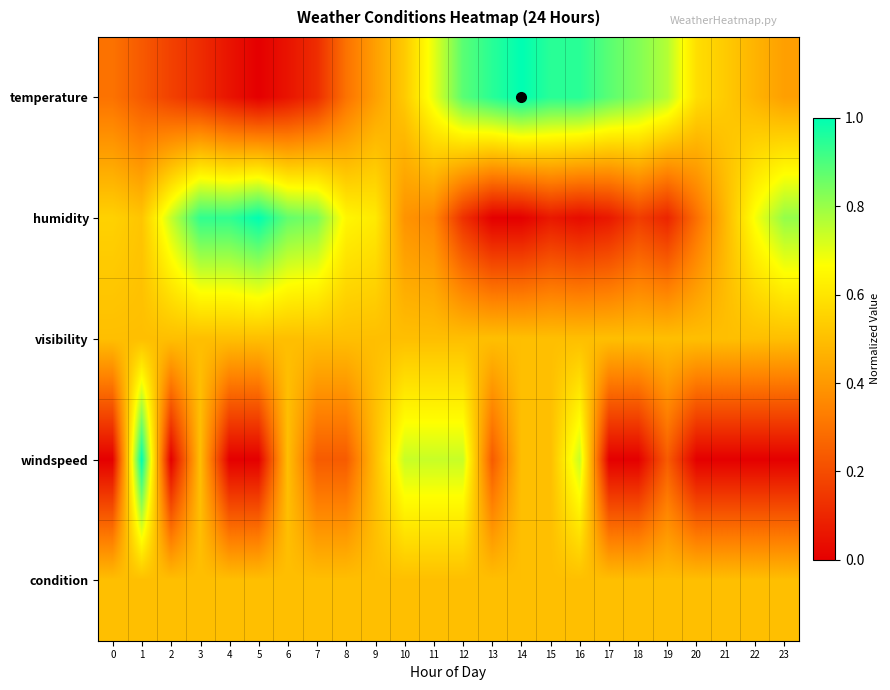

Between 21 and 22, which series saw the biggest shift?

humidity